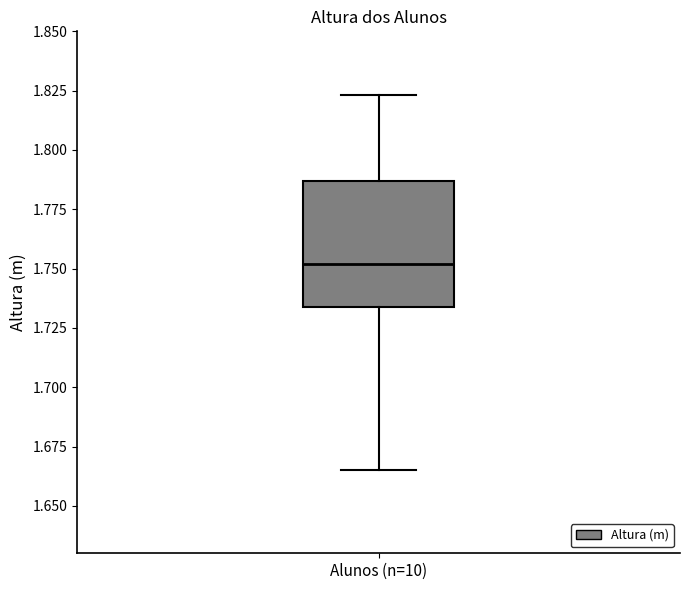

Read this box plot against the y-axis: the position of the median line, the range covered by the box, and the ends of both whiskers. The values are not printed on the chart, so give them approximately, as read against the axis.

median 1.750, box 1.735 to 1.785, whiskers 1.665 to 1.825